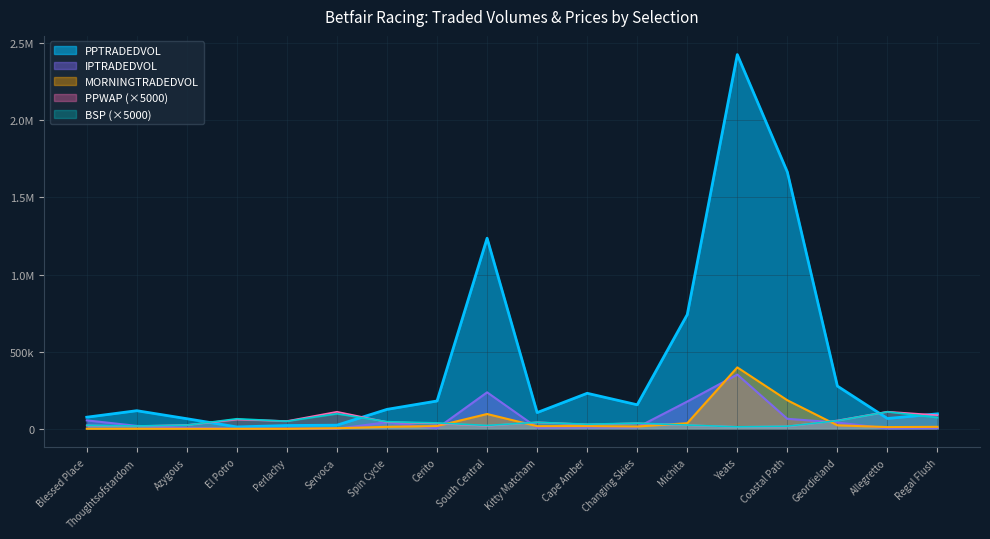

What is the value of the PPWAP point at the 5th from the left?

50217.2